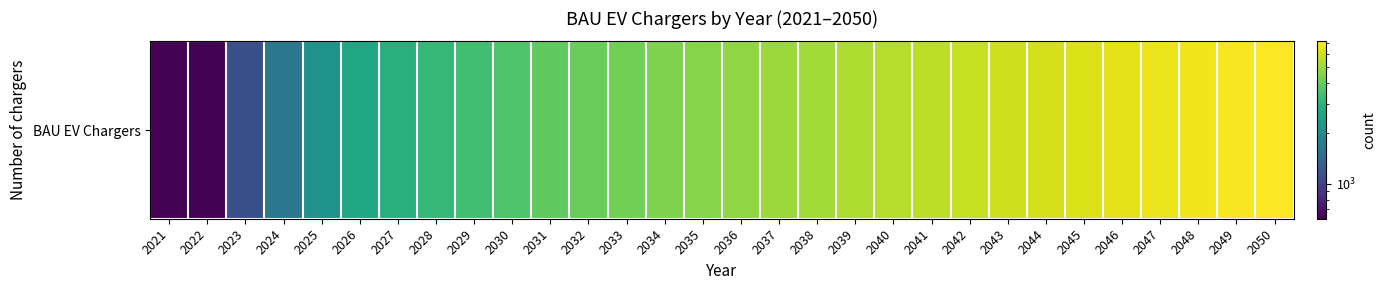

Reading left to right, transcribe all the data shown in this chart.

616.0	616.0	1124.6	1629.7	2140.8	2658.6	2893.1	3135.8	3387.0	3647.4	3917.3	4086.7	4256.2	4425.6	4595.1	4764.5	4934.0	5103.4	5272.8	5442.3	5611.7	5781.2	5950.6	6120.0	6289.5	6458.9	6628.4	6797.8	6967.2	7136.7